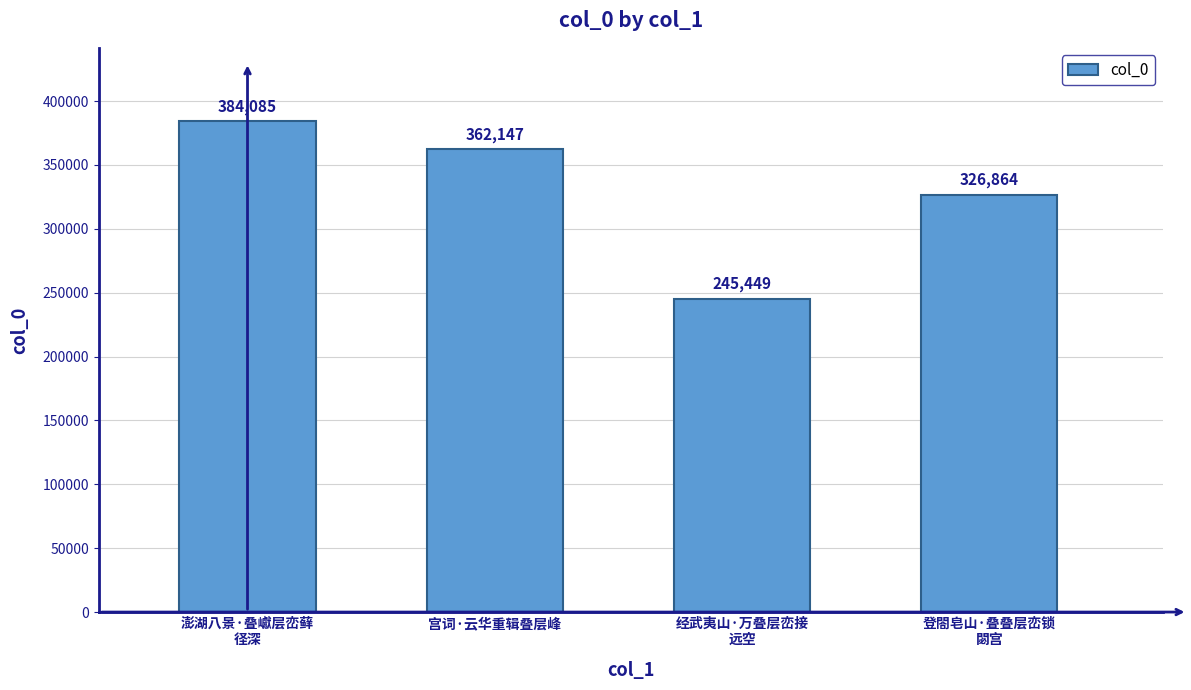

What is the average value?

329636